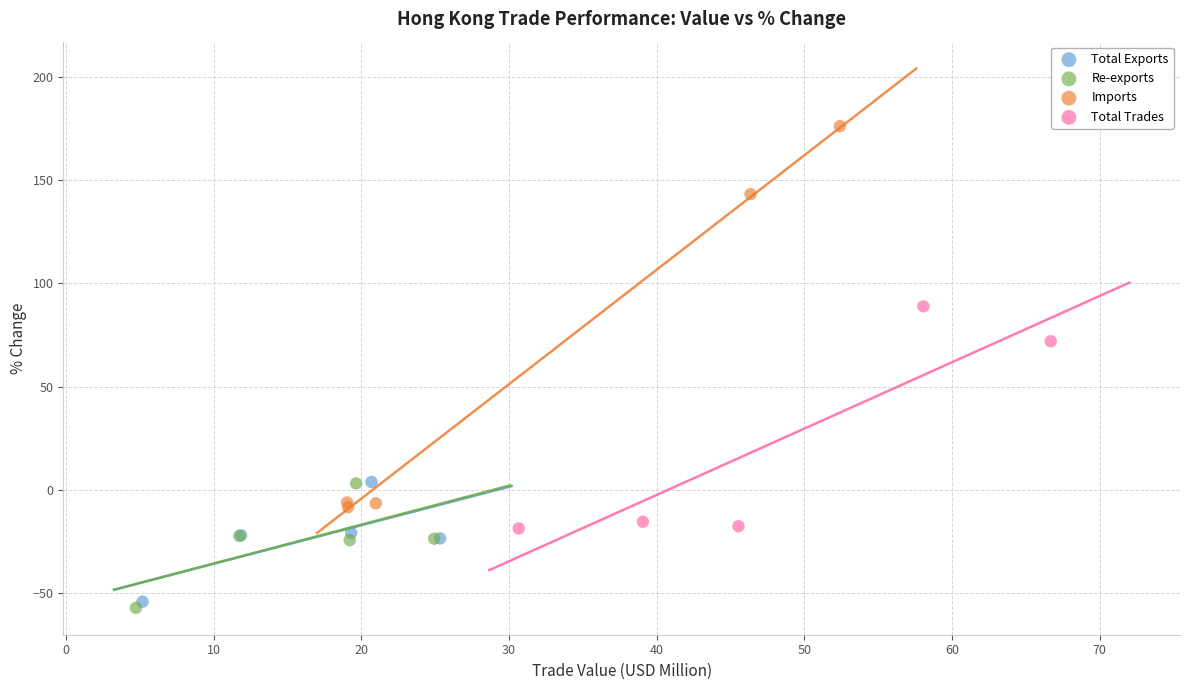

Which series reaches the maximum Y coordinate?

Imports